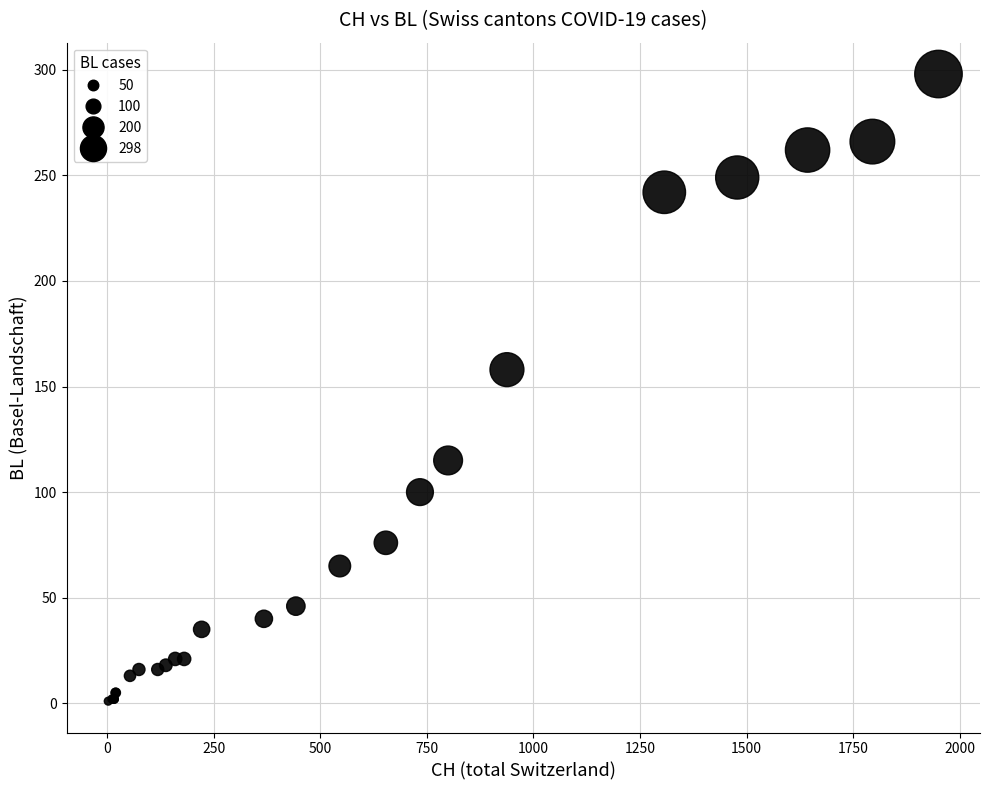

What Y value in the scatter plot is closest to 149?

158